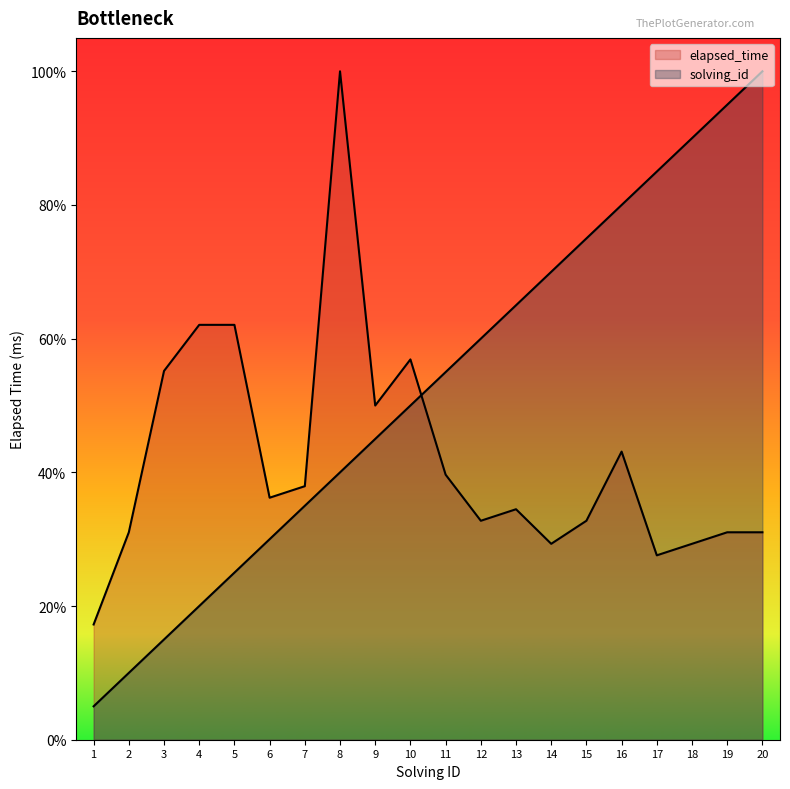

Is it true that solving_id equals 65.0 at 13?

True